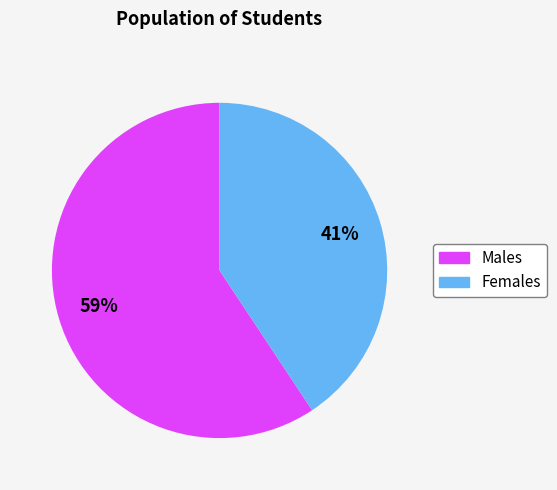

To the nearest percent, what is the average slice percentage?

50%